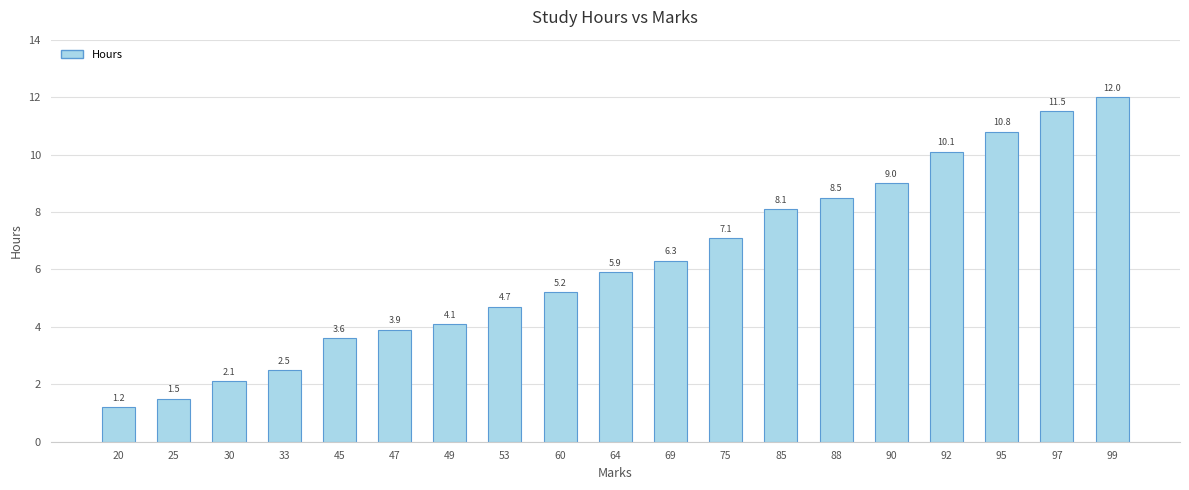

Reading right to left, extract all data points from this chart.

12.0	11.5	10.8	10.1	9.0	8.5	8.1	7.1	6.3	5.9	5.2	4.7	4.1	3.9	3.6	2.5	2.1	1.5	1.2